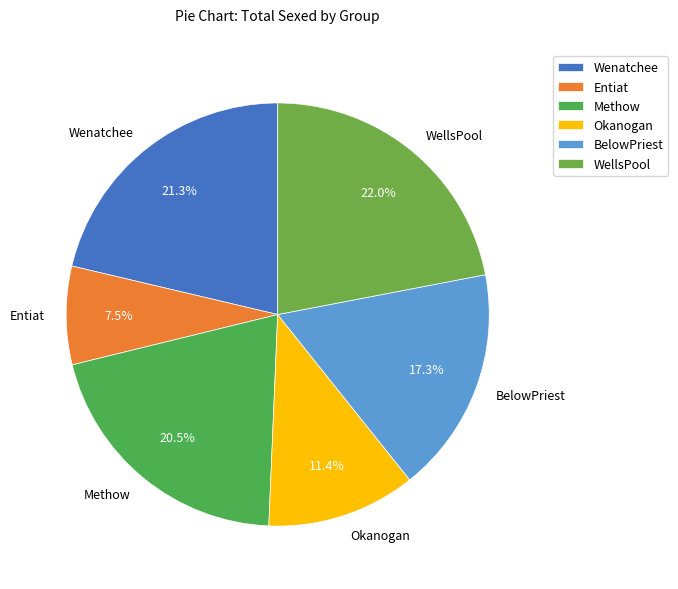

Is Entiat the majority of the pie?

No